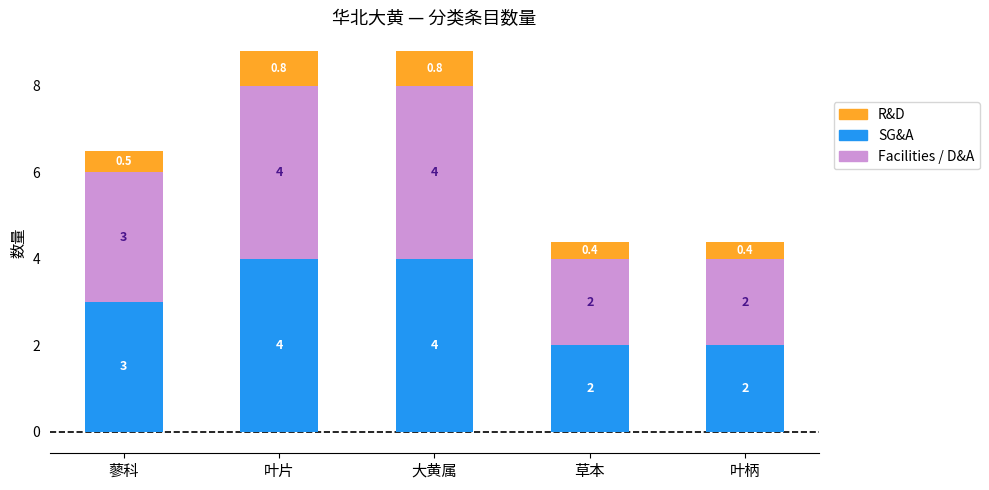

What is the value of the SG&A bar at the 5th from the left?

2.0